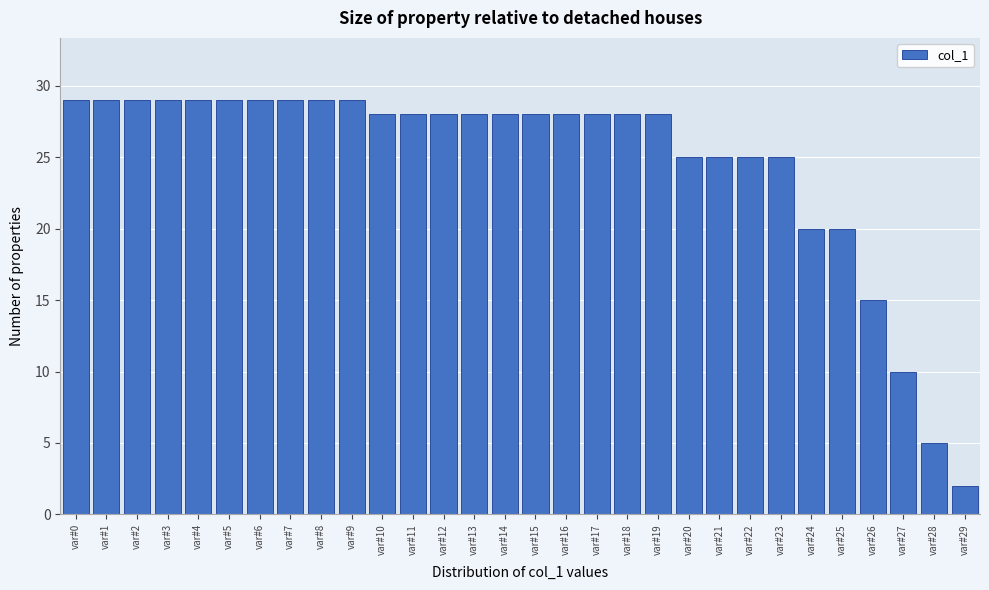

Reading left to right, what are all the values shown in this chart?

var#0=29	var#1=29	var#2=29	var#3=29	var#4=29	var#5=29	var#6=29	var#7=29	var#8=29	var#9=29	var#10=28	var#11=28	var#12=28	var#13=28	var#14=28	var#15=28	var#16=28	var#17=28	var#18=28	var#19=28	var#20=25	var#21=25	var#22=25	var#23=25	var#24=20	var#25=20	var#26=15	var#27=10	var#28=5	var#29=2